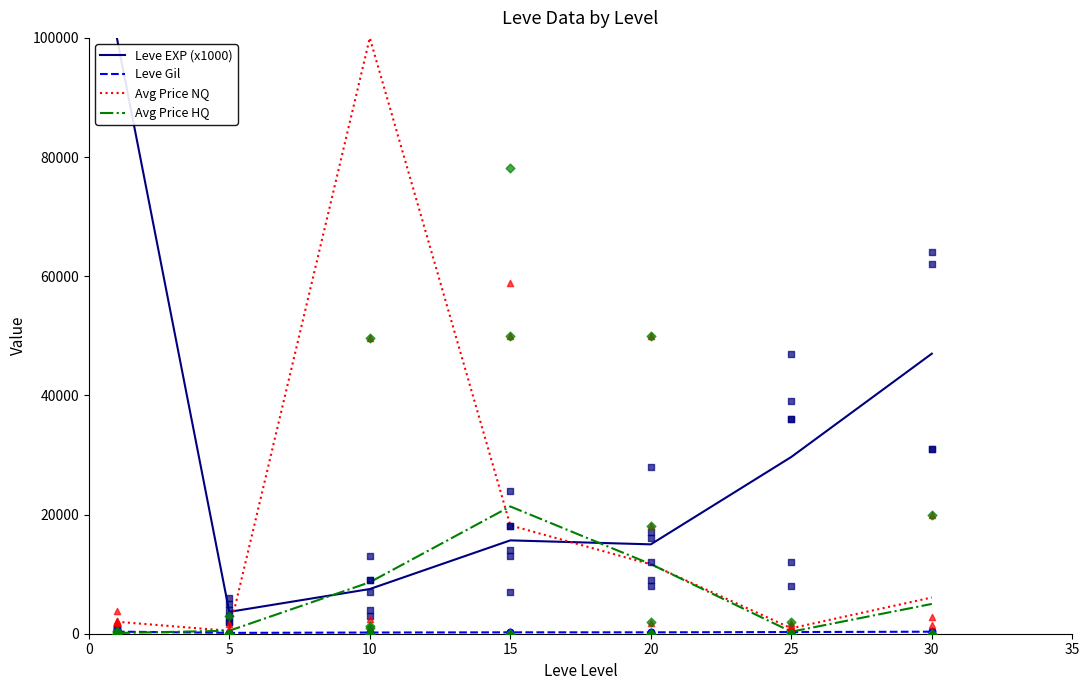

At how many categories does at least one series exceed 83097?

2